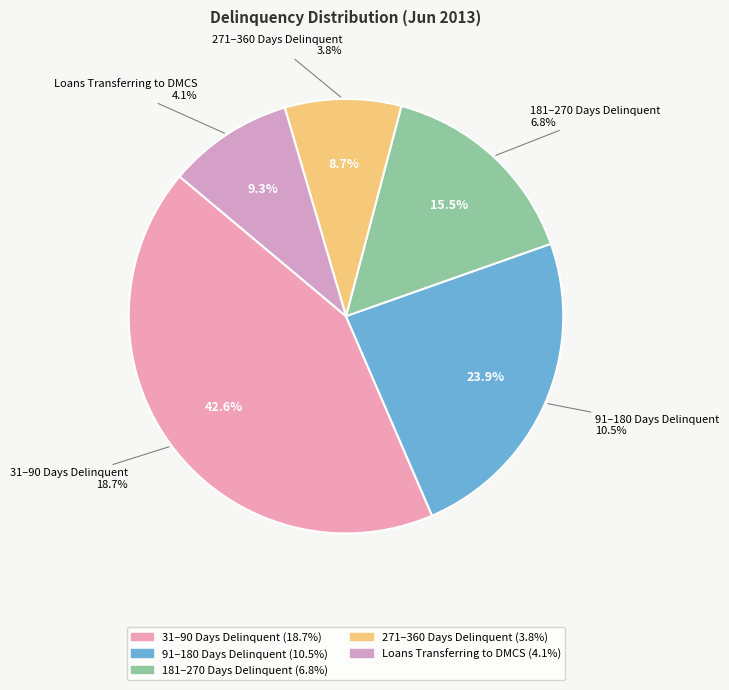

Is it true that 3190DaysDelinquent is 43% of the pie?

True